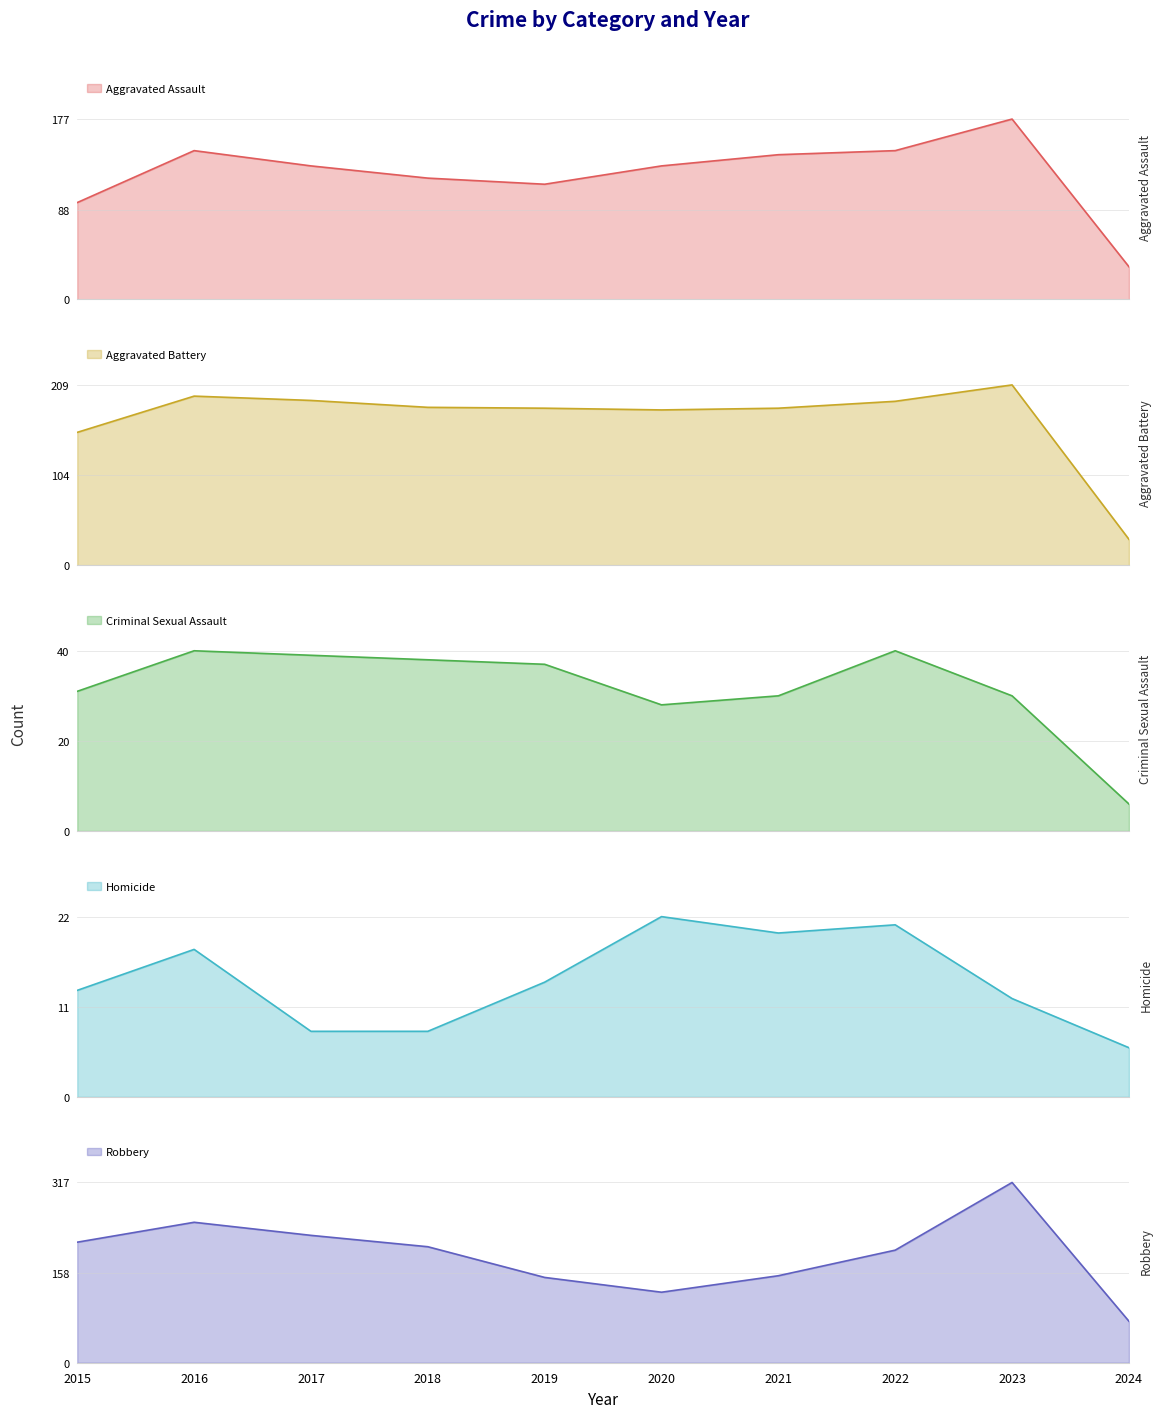

Is it true that Homicide equals 7 at 2022?

False